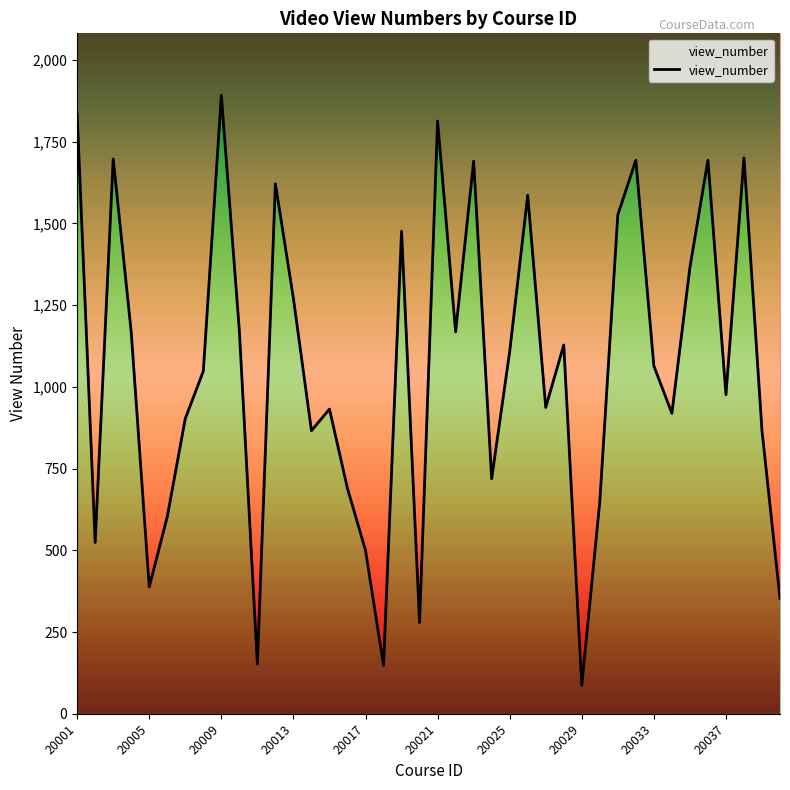

The chart shows a value of 866 at 20039. True or false?

True